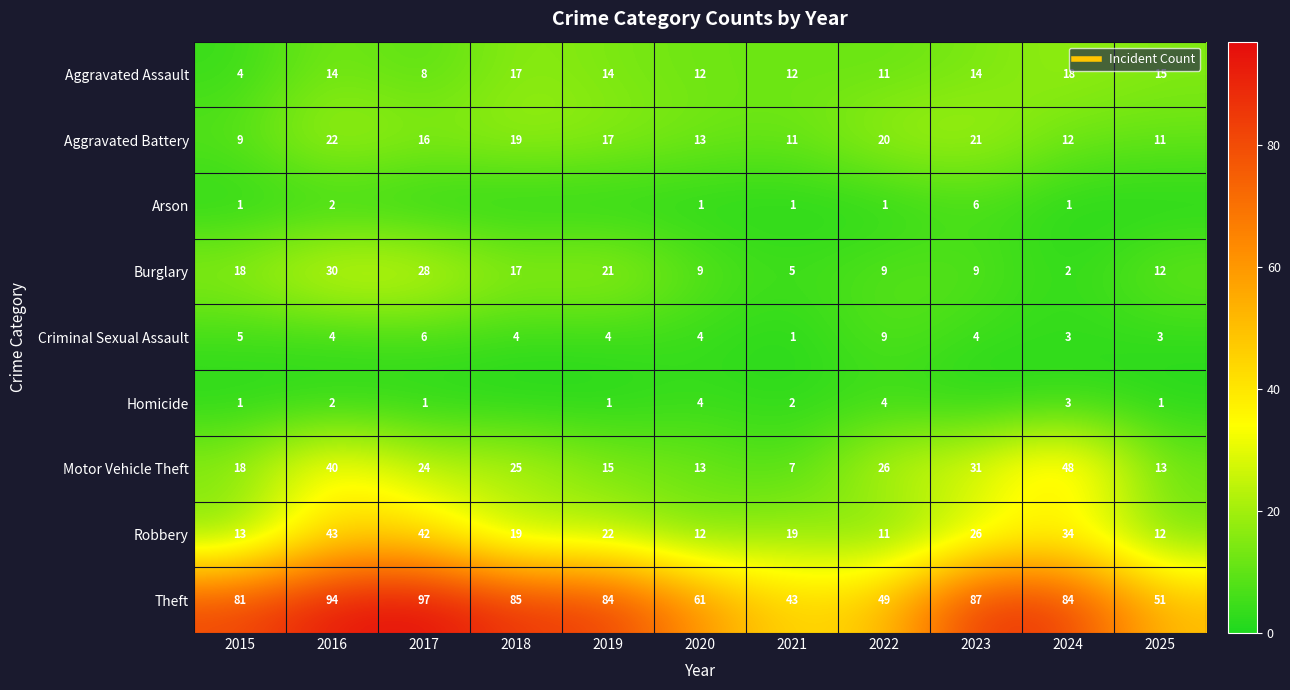

True or false: Aggravated Assault has a value of 3 at 2019.

False